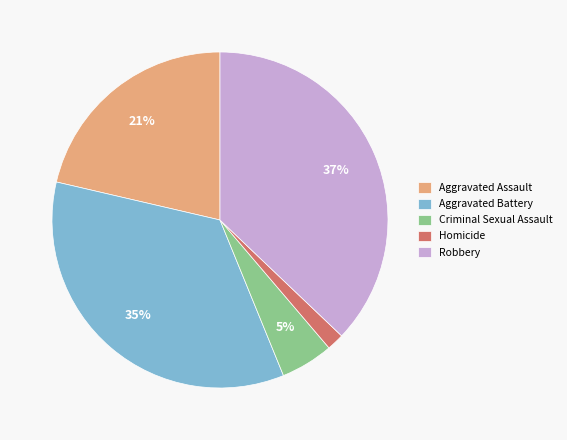

What is the largest slice in the pie chart?

Robbery